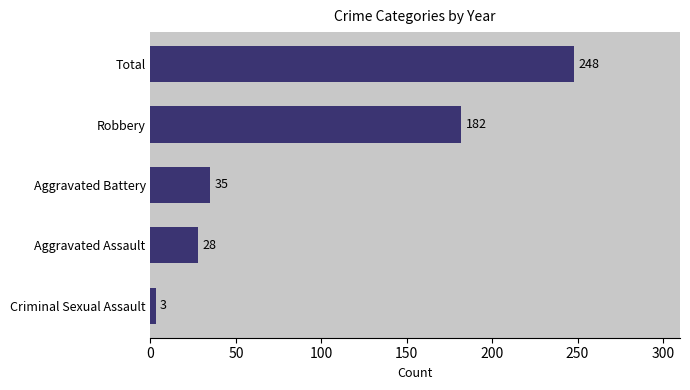

What is the change in value from 0 to 50?

+25